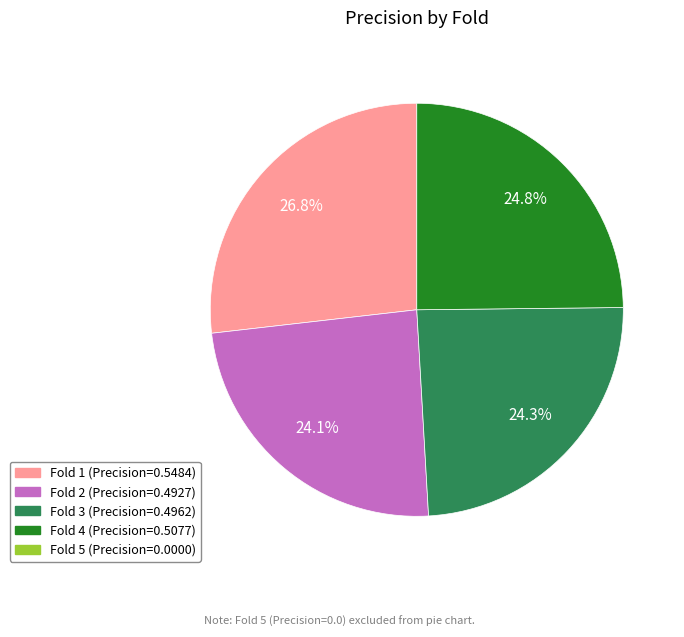

Is there any slice that represents more than half of the pie?

No